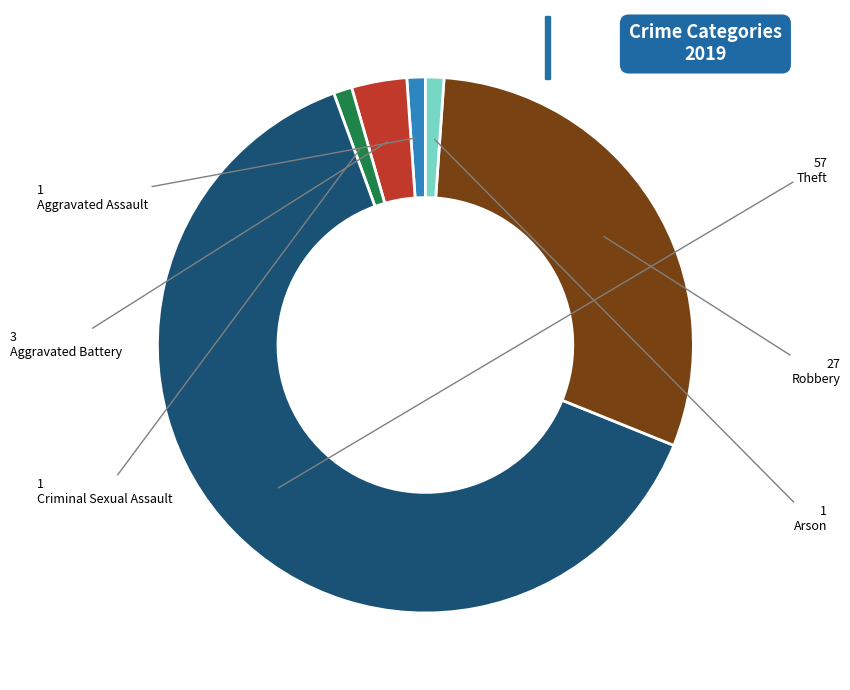

How many segments does this pie chart have?

6